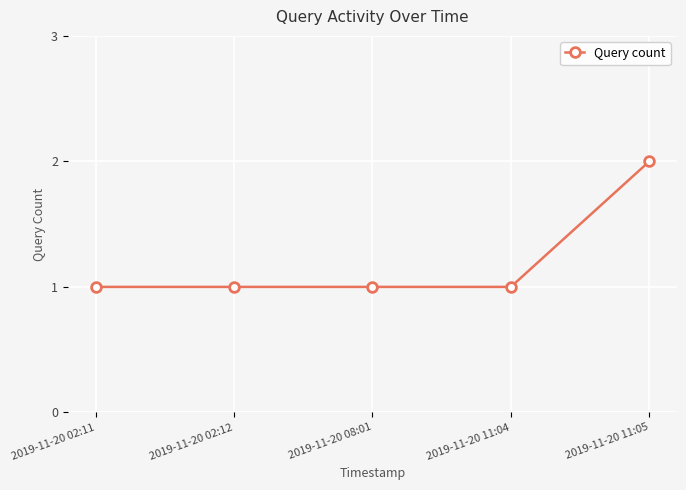

What is the label of the 2nd point from the left?

2019-11-20 02:12